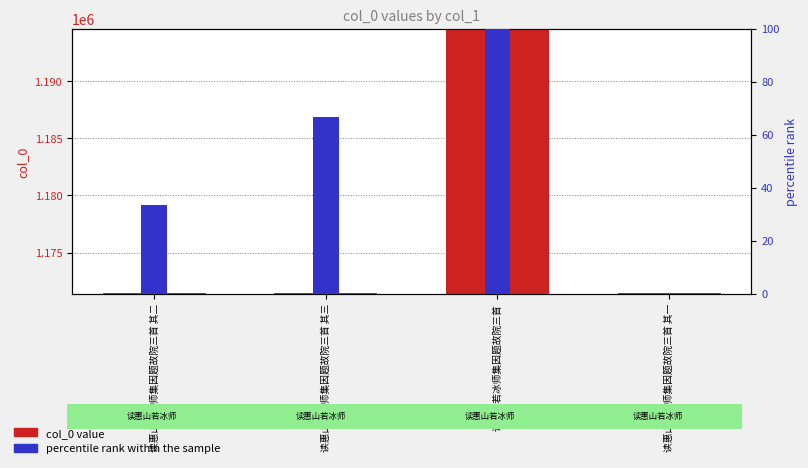

What is the average value of the percentile rank within the sample series?

50.0